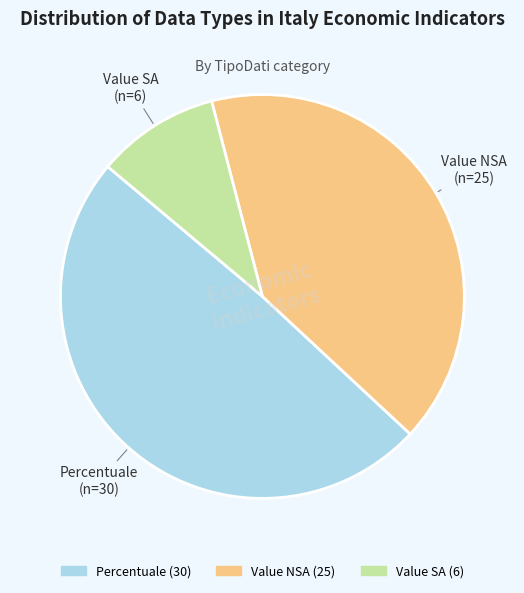

Rank the categories by value from lowest to highest.

Value SA, Value NSA, Percentuale